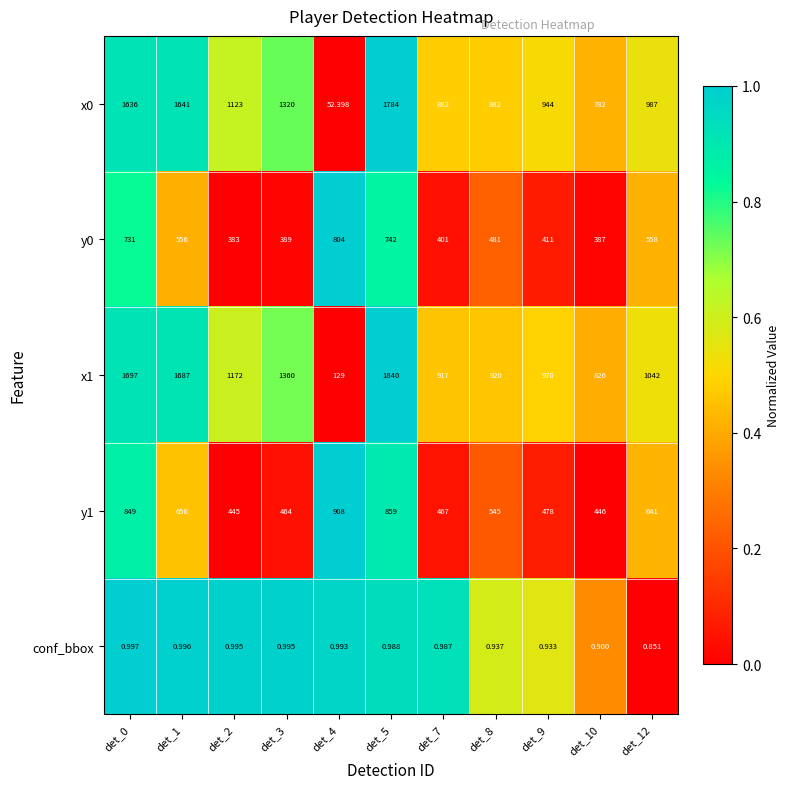

How many data points does each series have?

11